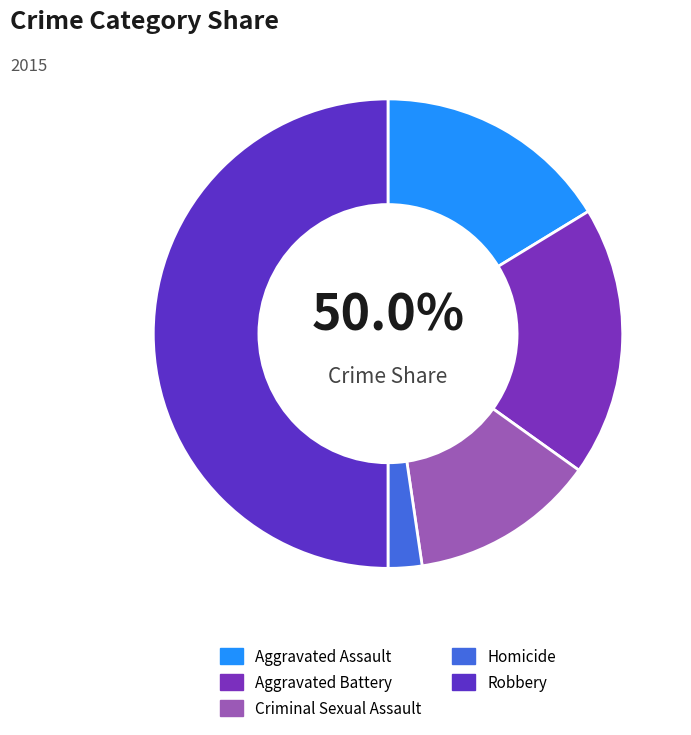

Rank the categories by value from lowest to highest.

Homicide, Criminal Sexual Assault, Aggravated Assault, Aggravated Battery, Robbery